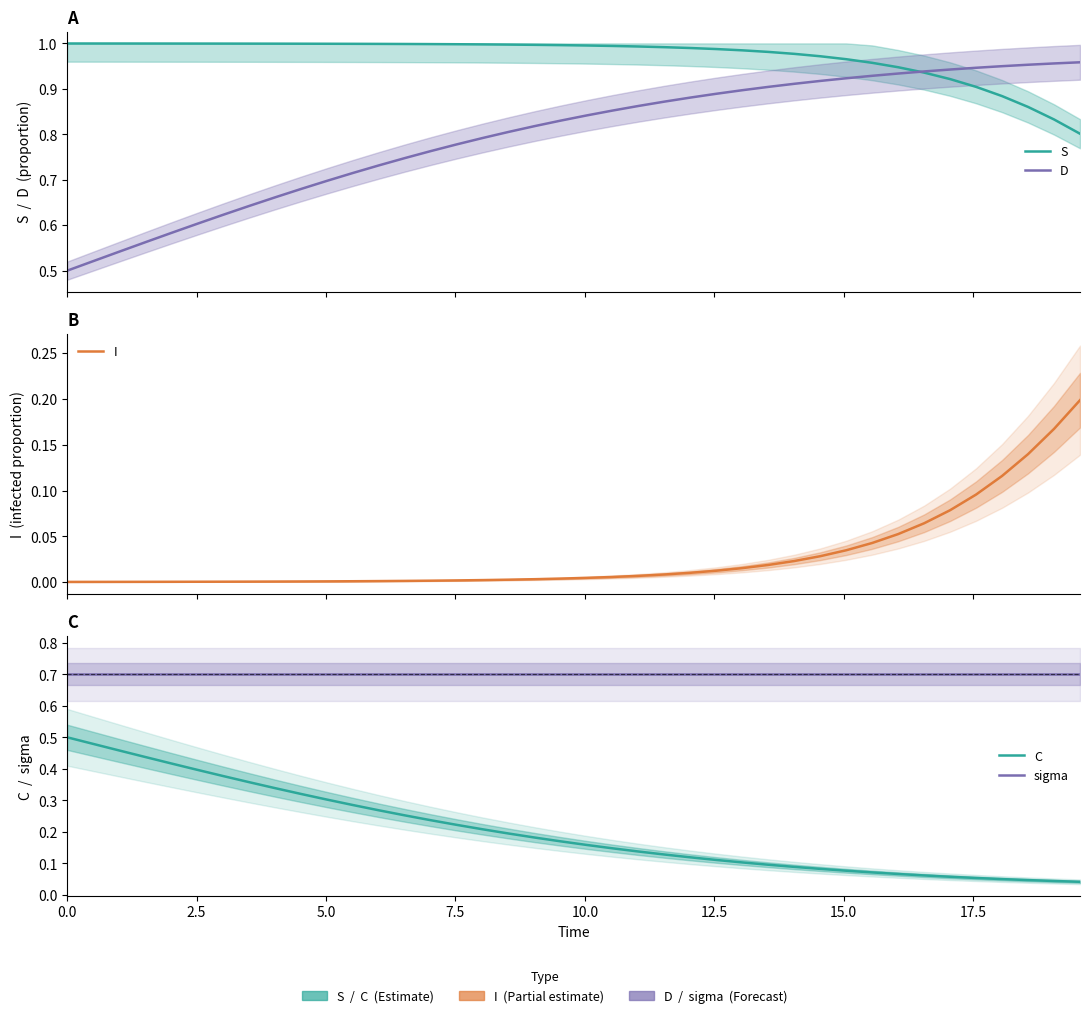

How many lines are shown in the chart?

5